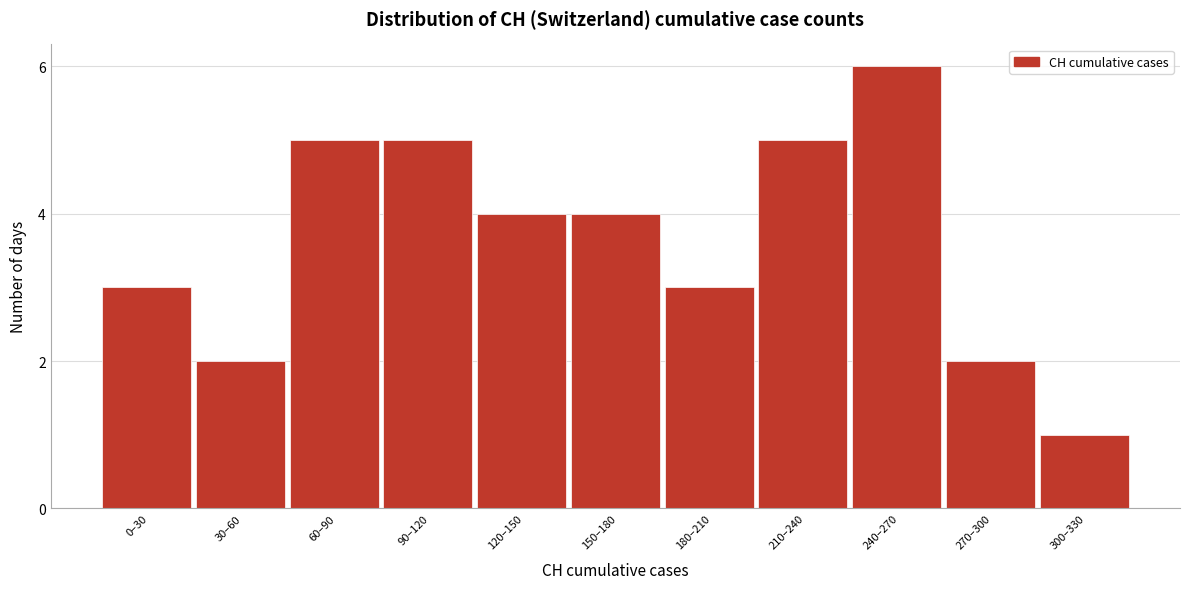

Reading left to right, extract all data points from this chart.

0–30=3	30–60=2	60–90=5	90–120=5	120–150=4	150–180=4	180–210=3	210–240=5	240–270=6	270–300=2	300–330=1